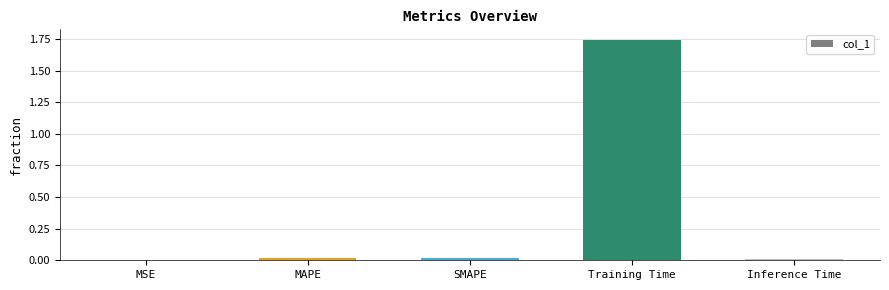

What is the sum of all values?

1.8